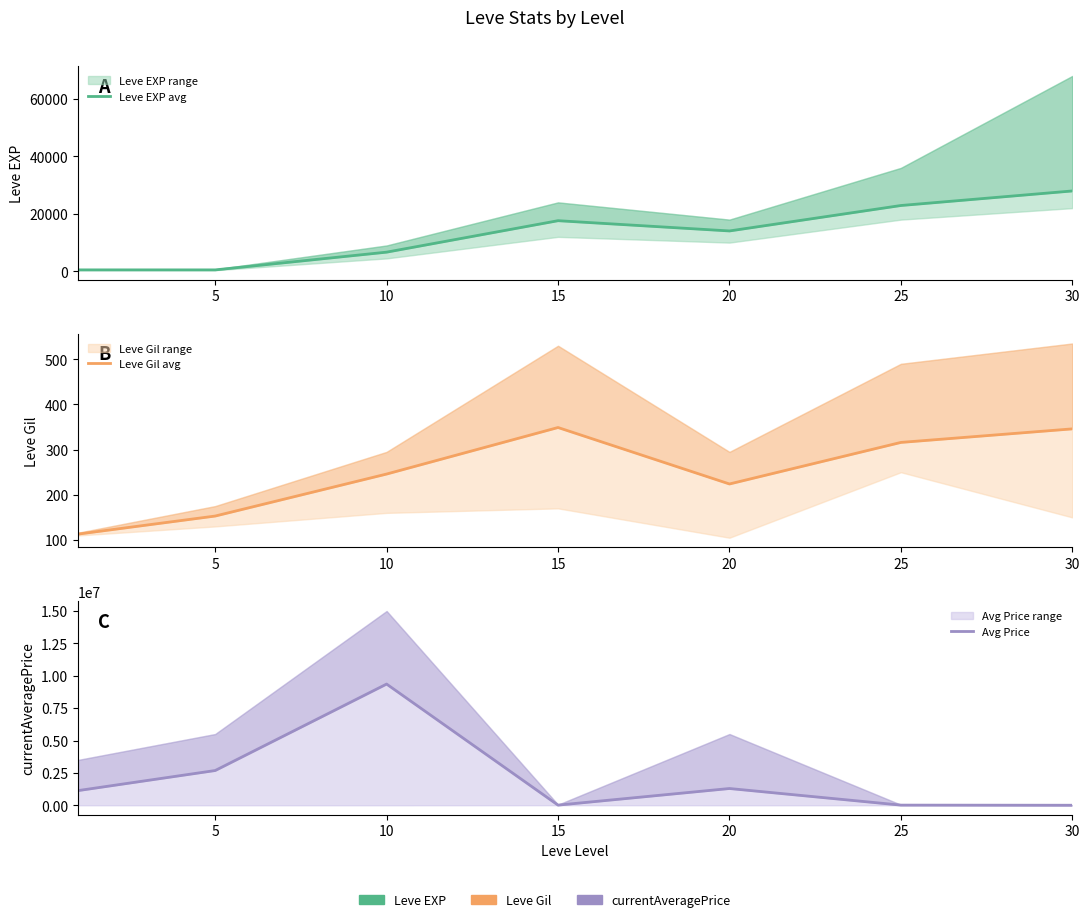

Rank the series at 30 from lowest to highest value.

Leve Gil avg, Avg Price, Leve EXP avg